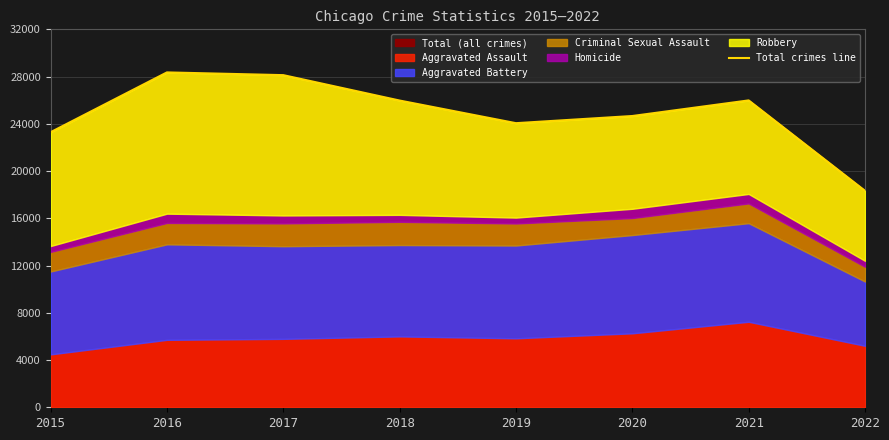

Reading right to left, extract all data points from this chart.

2022=18329	2021=25983	2020=24662	2019=24055	2018=25971	2017=28122	2016=28354	2015=23290